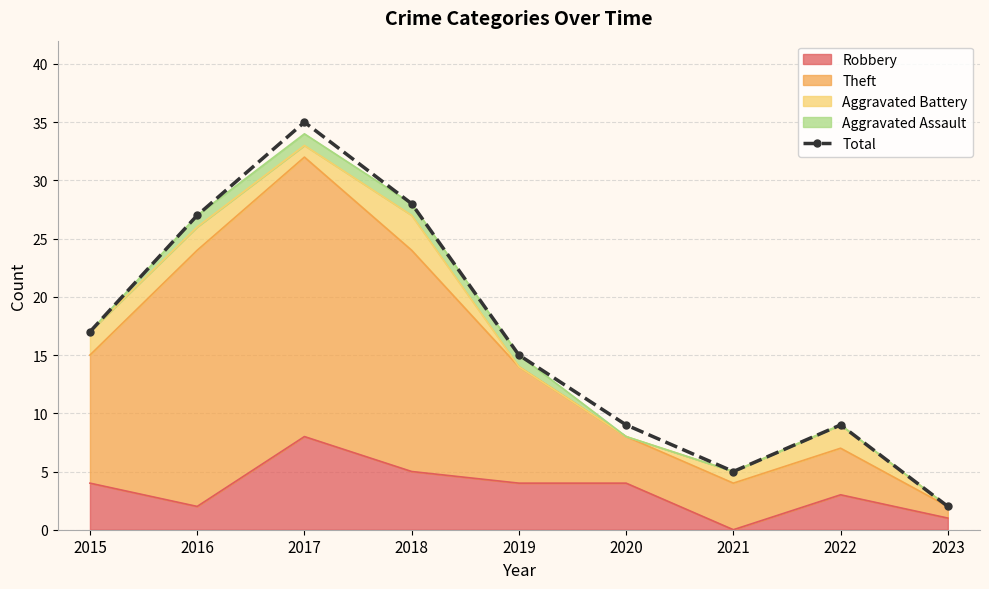

What is the difference between the values at 2015 and 2023?

15